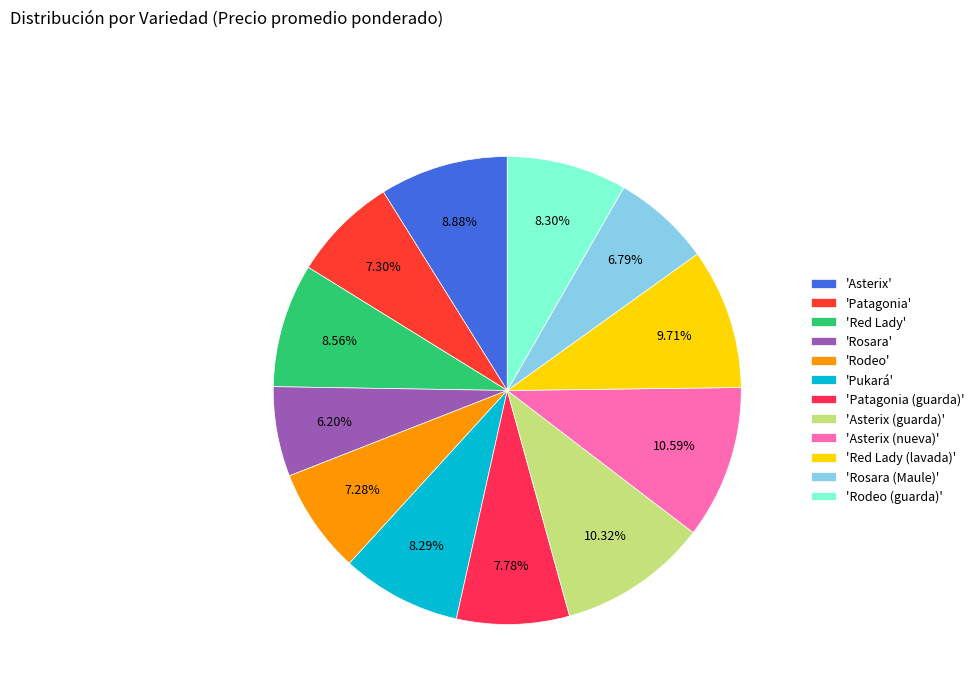

Which category has the biggest portion of the pie?

Asterix (nueva)